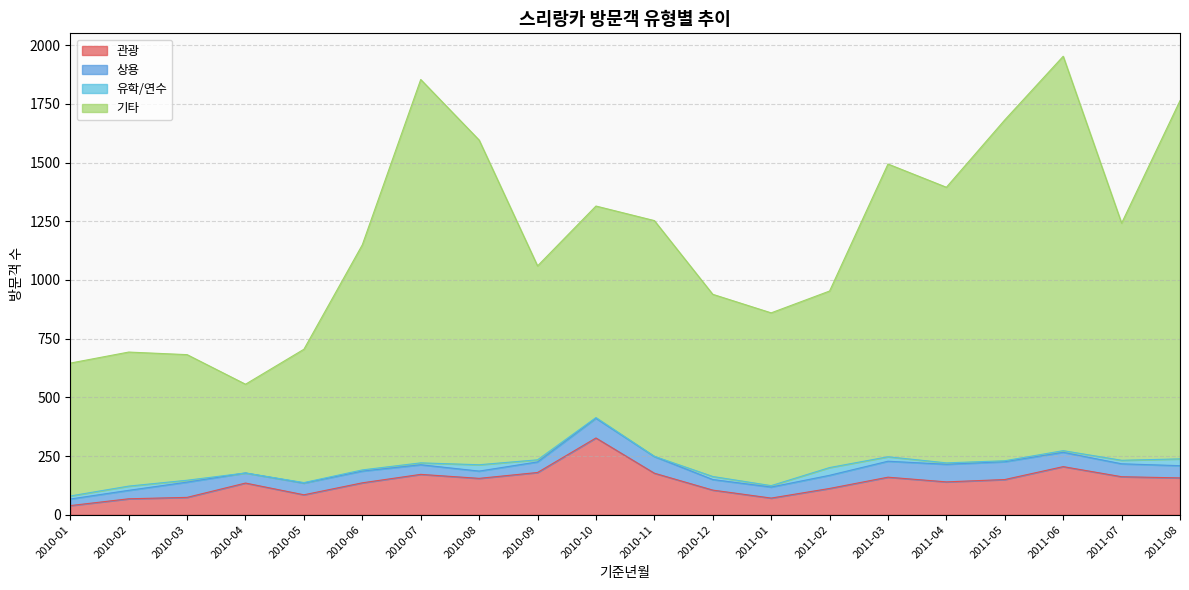

At which label does 기타 first exceed 1242?

2010-07